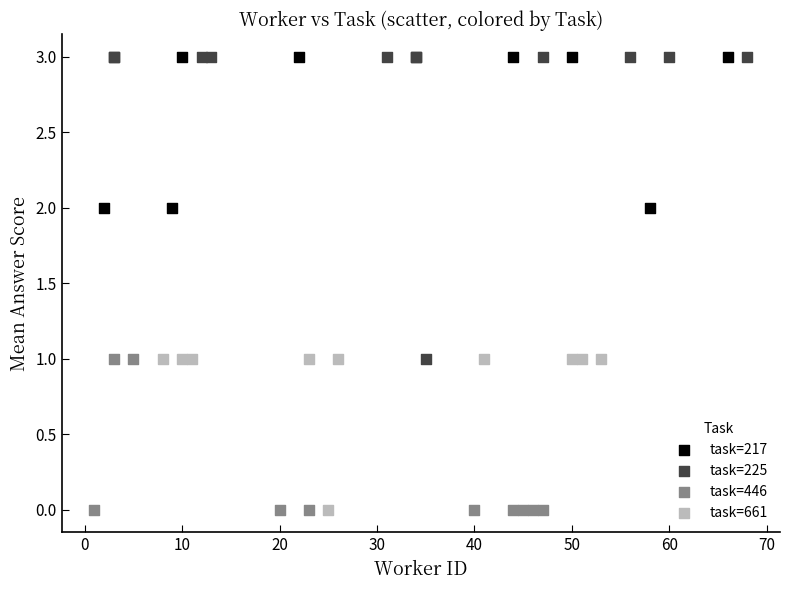

Which series has the widest spread of Y values?

task=225